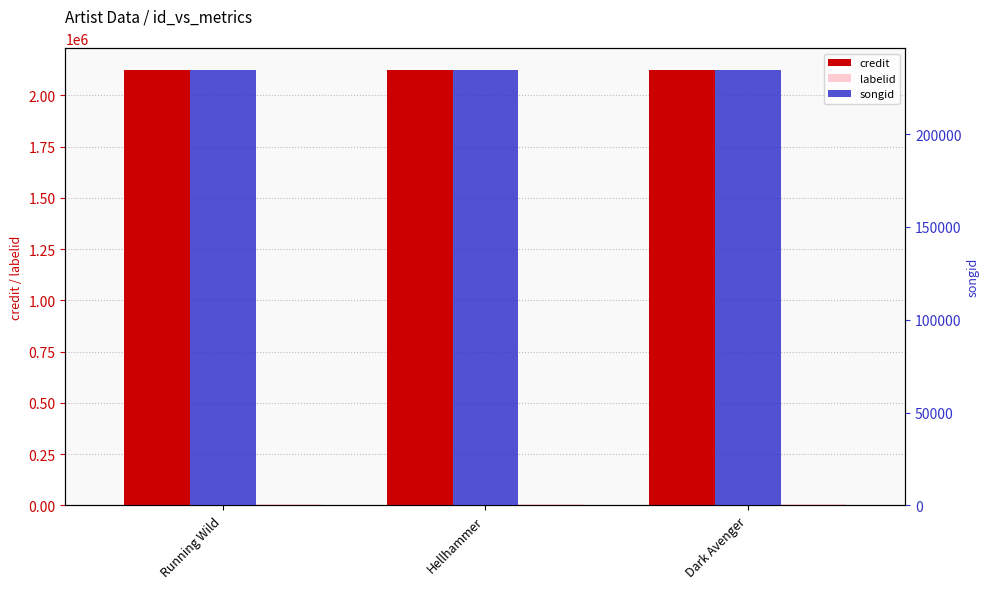

Are the bars grouped side by side (vs. stacked)?

Yes